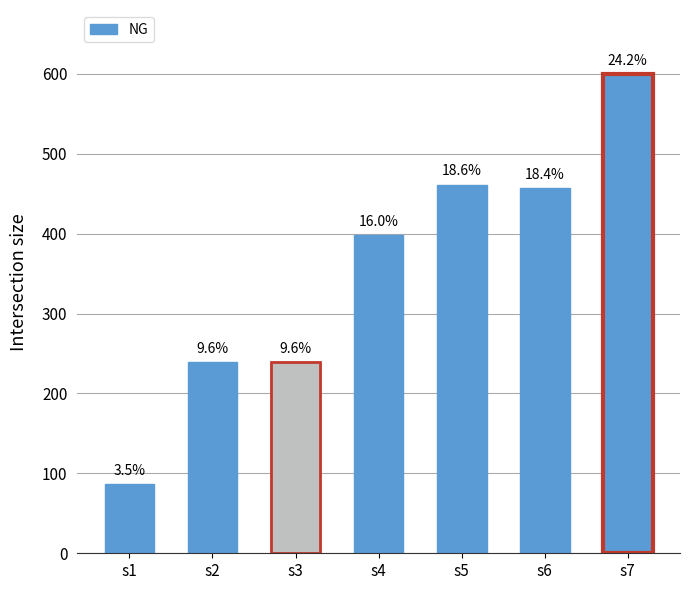

How many bars are there in total?

7